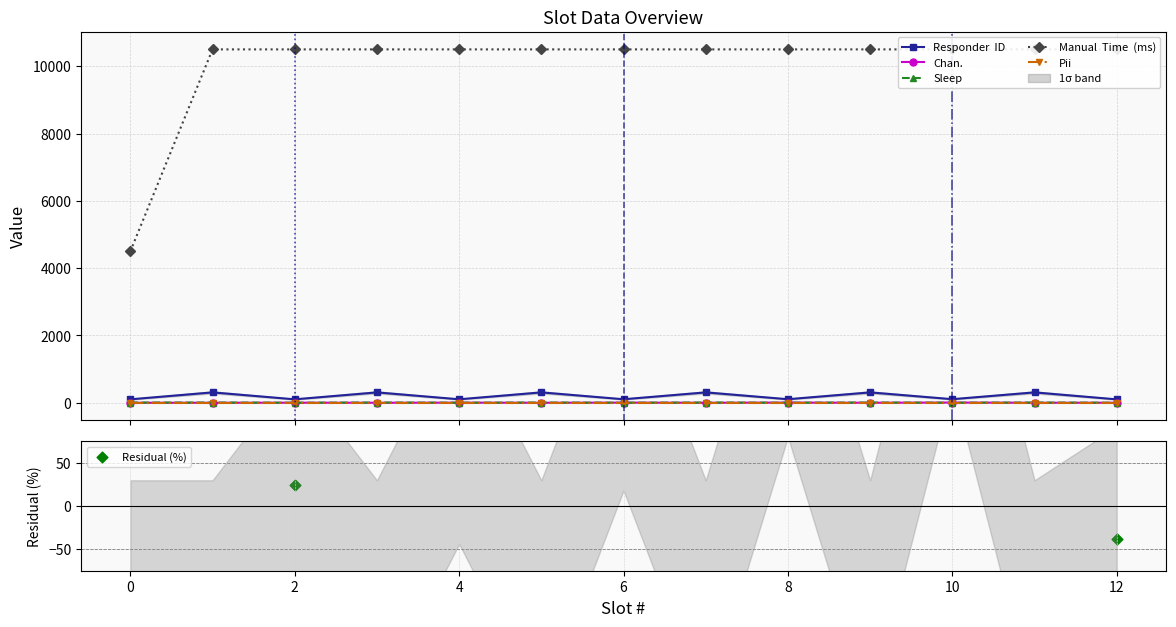

At which category is the sum across all series the highest?

10